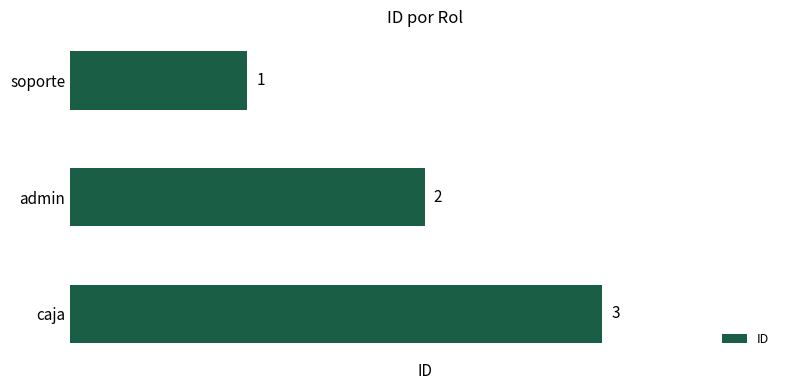

Rank the categories by value from highest to lowest.

caja, admin, soporte